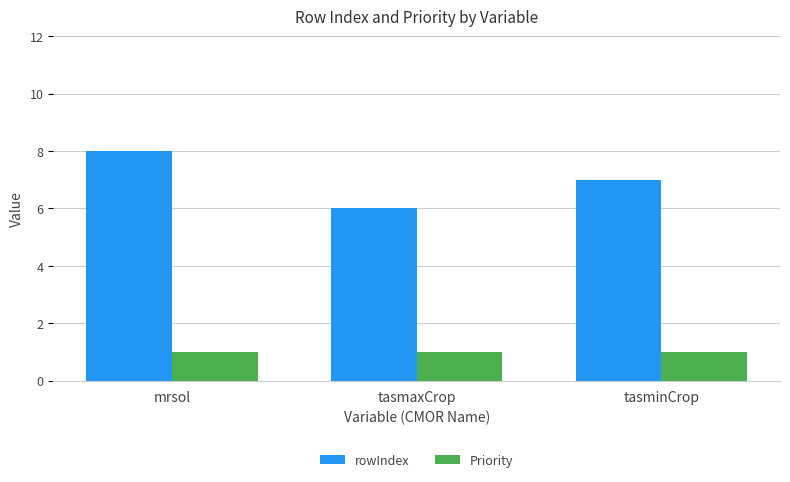

What value does the rowIndex series have at tasminCrop?

7